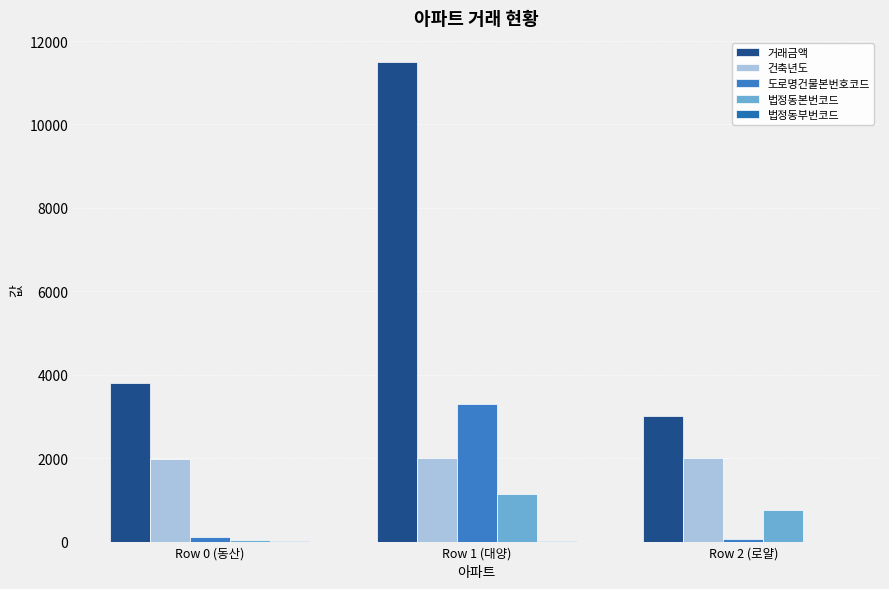

Rank the series by their maximum value, from lowest to highest.

법정동부번코드, 법정동본번코드, 건축년도, 도로명건물본번호코드, 거래금액